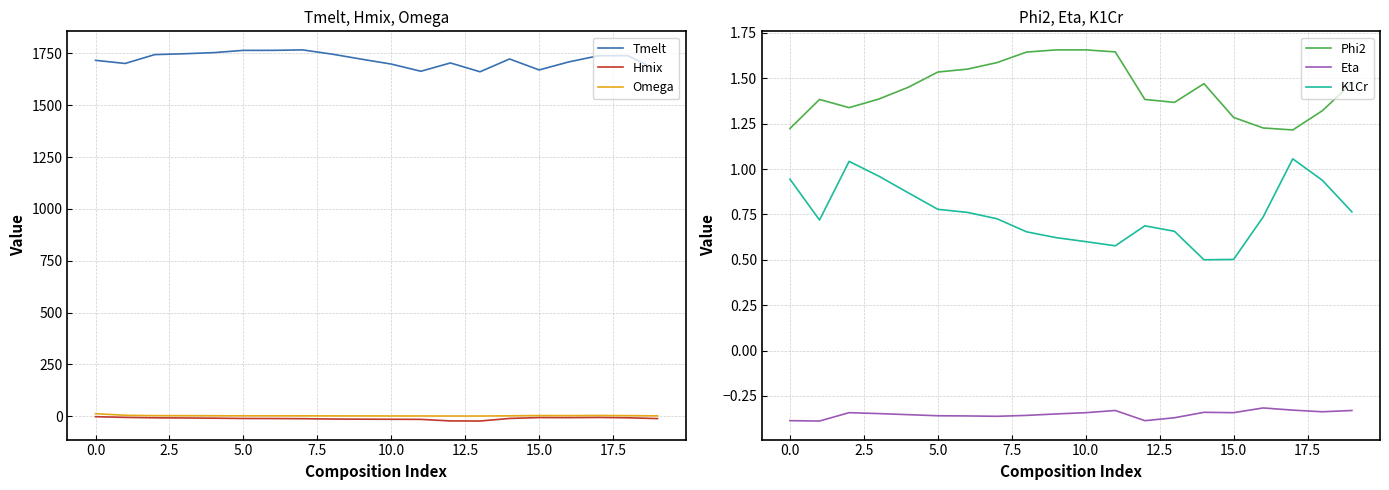

The Eta series shows -0.2 at 0.0. True or false?

False